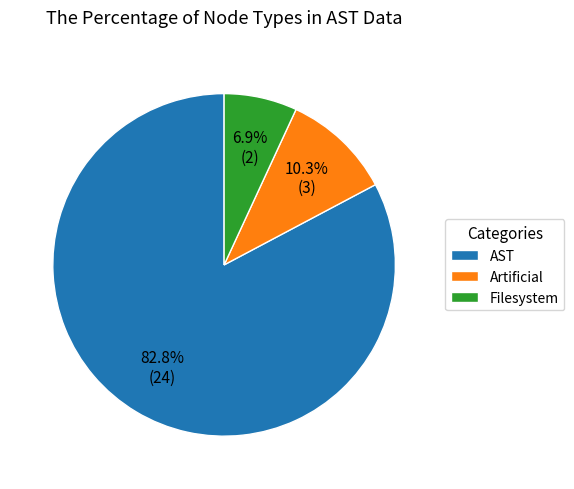

What is the majority slice?

AST